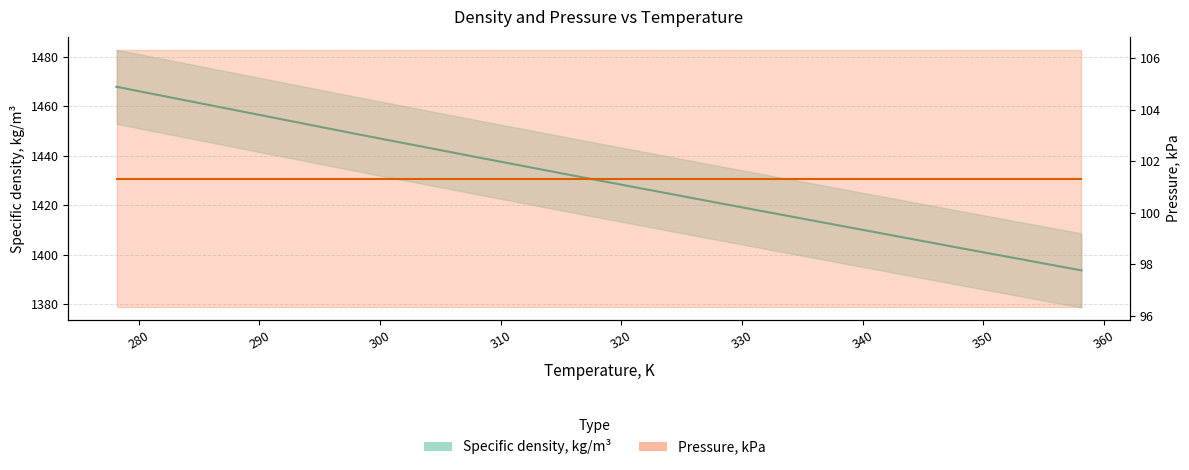

What is the label of the 2nd point from the left?

288.15